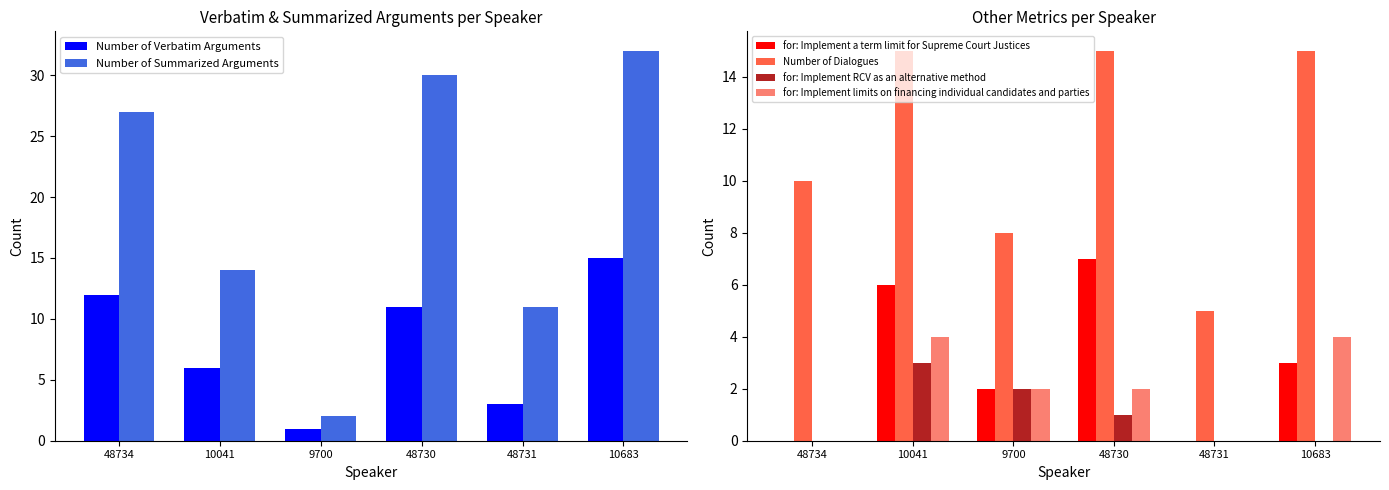

At how many categories does at least one series exceed 29?

2